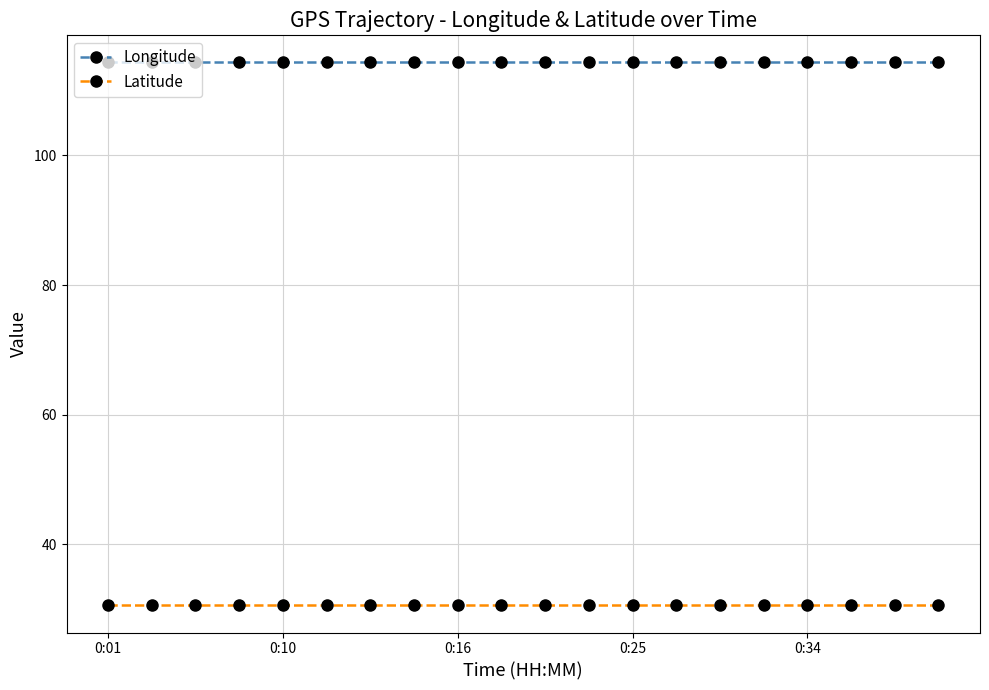

True or false: Latitude has more than 2 points higher than both neighbors.

True